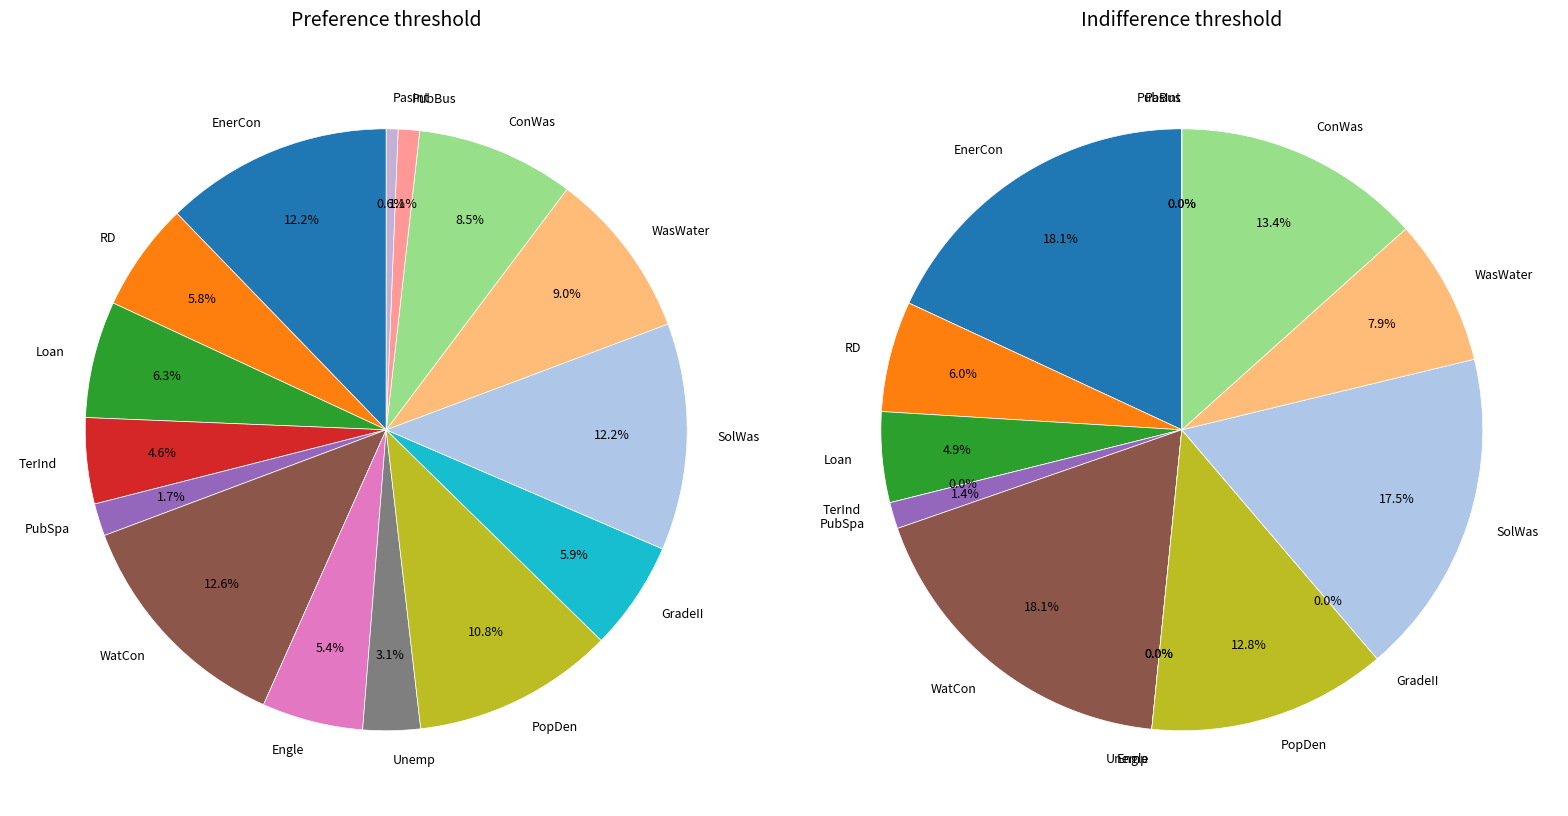

Count the number of slices in the pie.

15